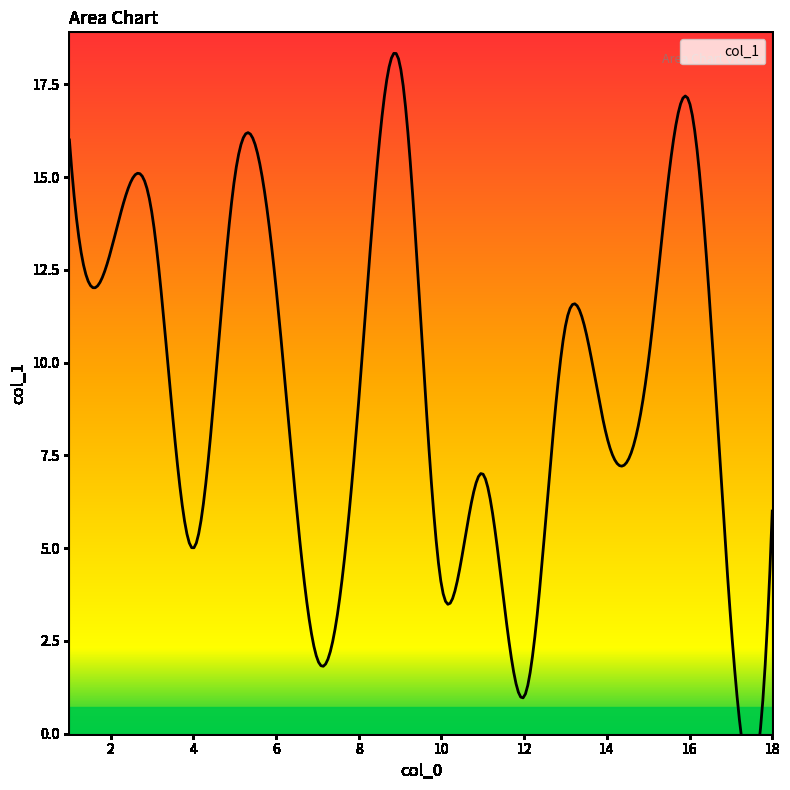

Does the chart display data point markers on the line(s)?

No